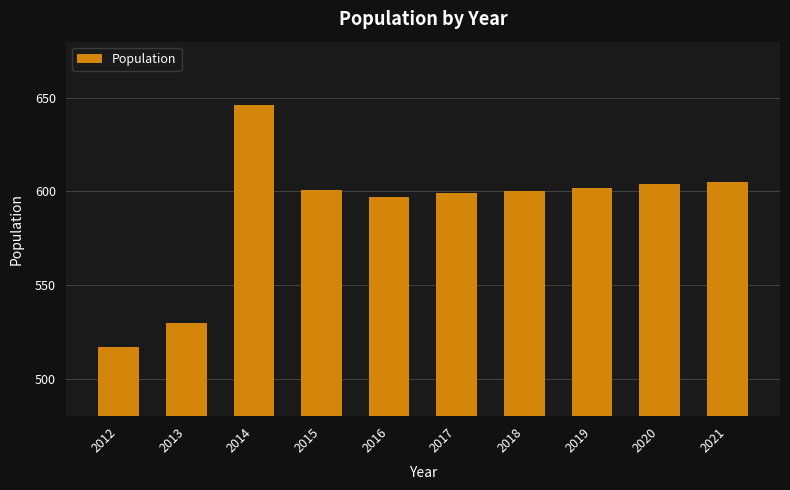

How many categories are shown in the chart?

10